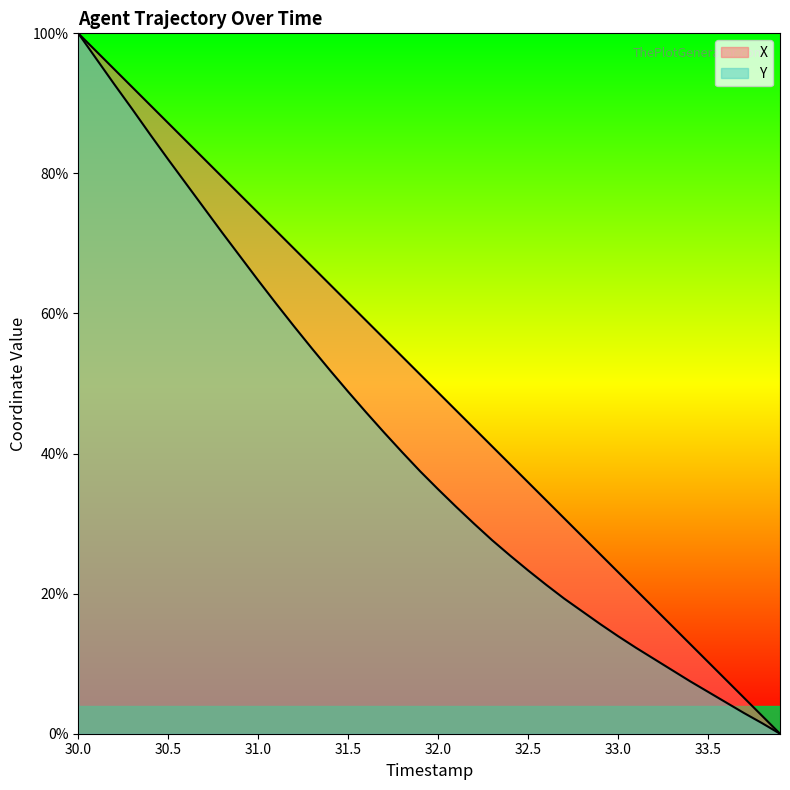

What is the highest value of the Y series?

100.0